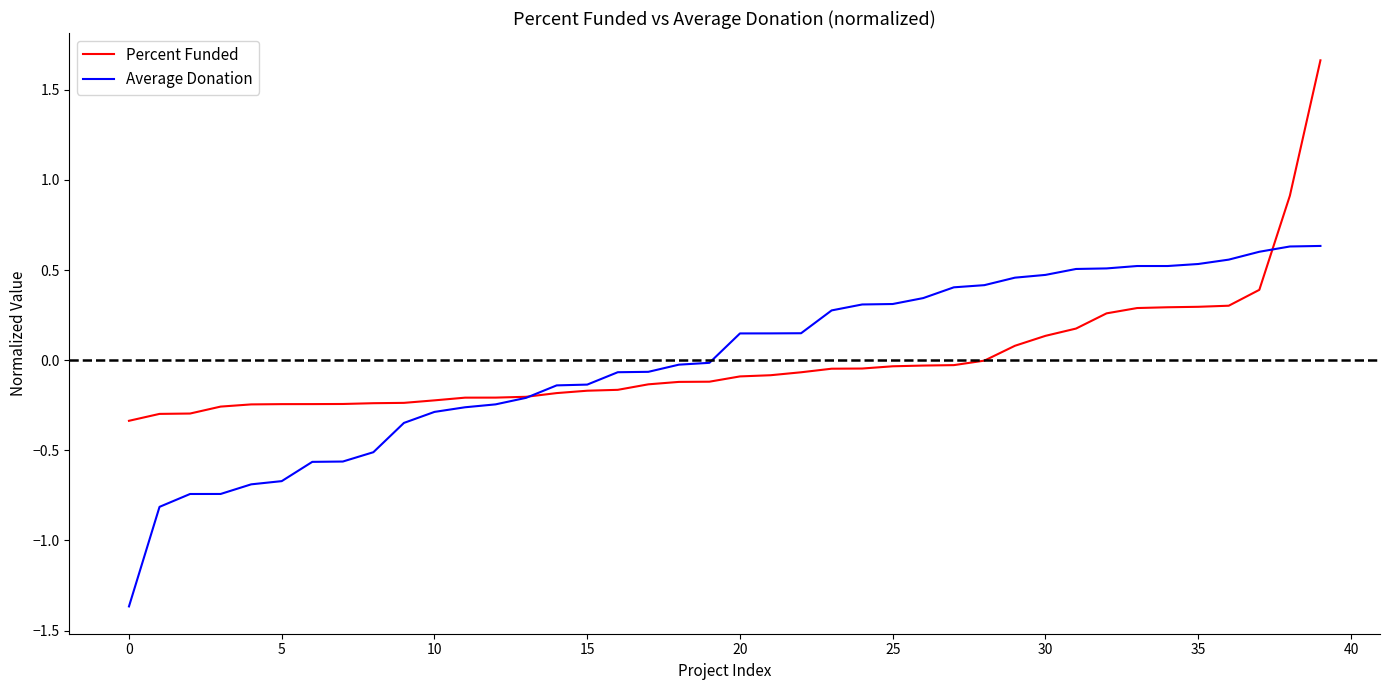

List the series in order of their peak value, lowest first.

Average Donation, Percent Funded